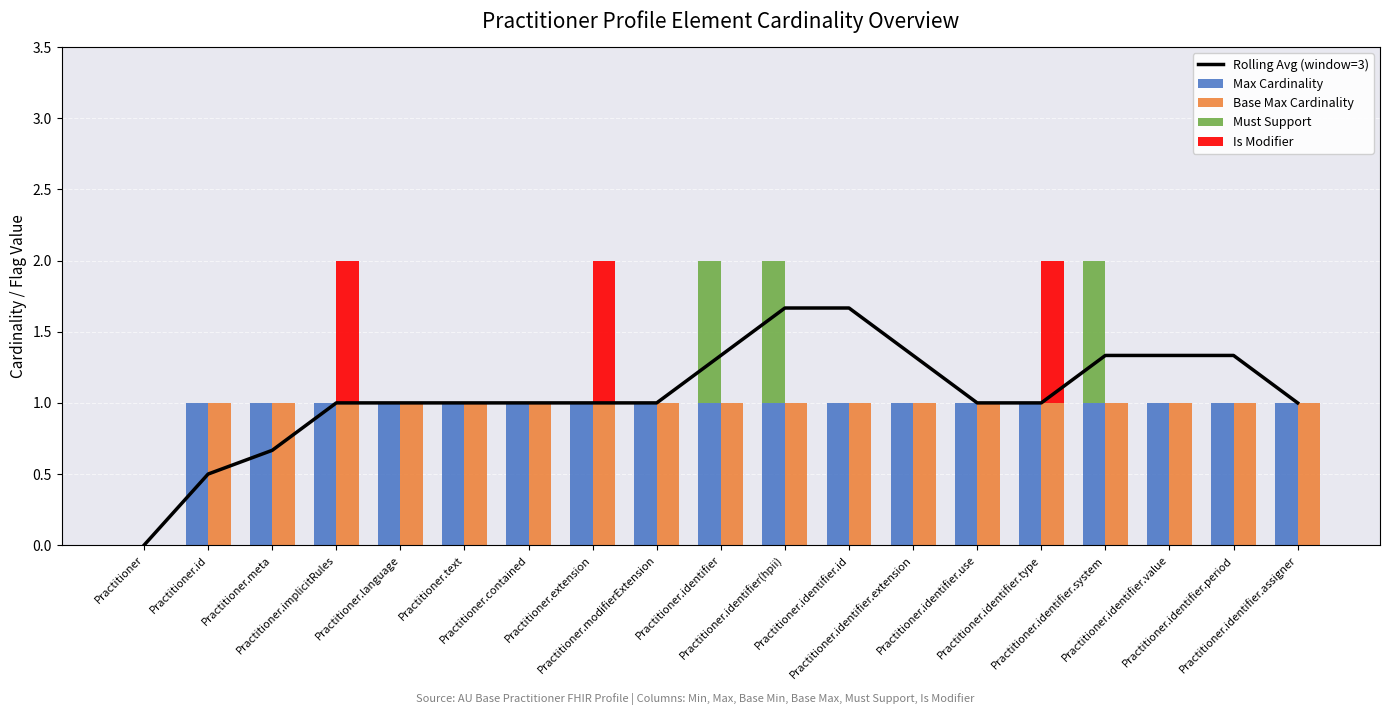

How many Rolling Avg (window=3) values are between 1 and 2?

16